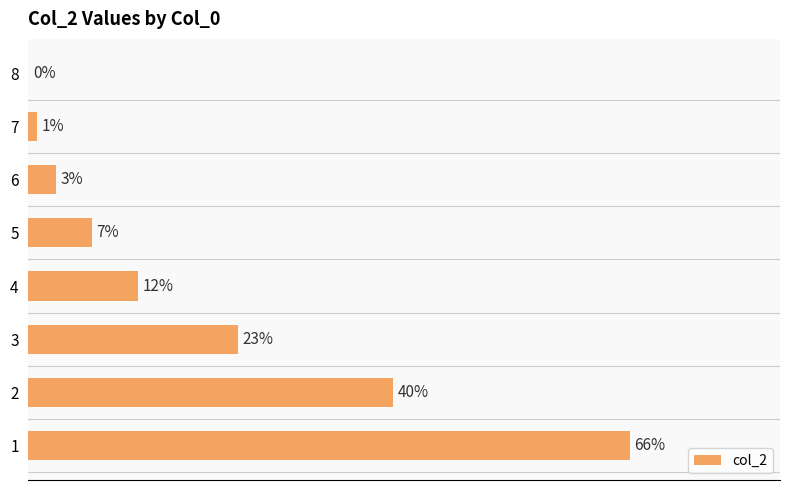

Are the bars horizontal?

Yes